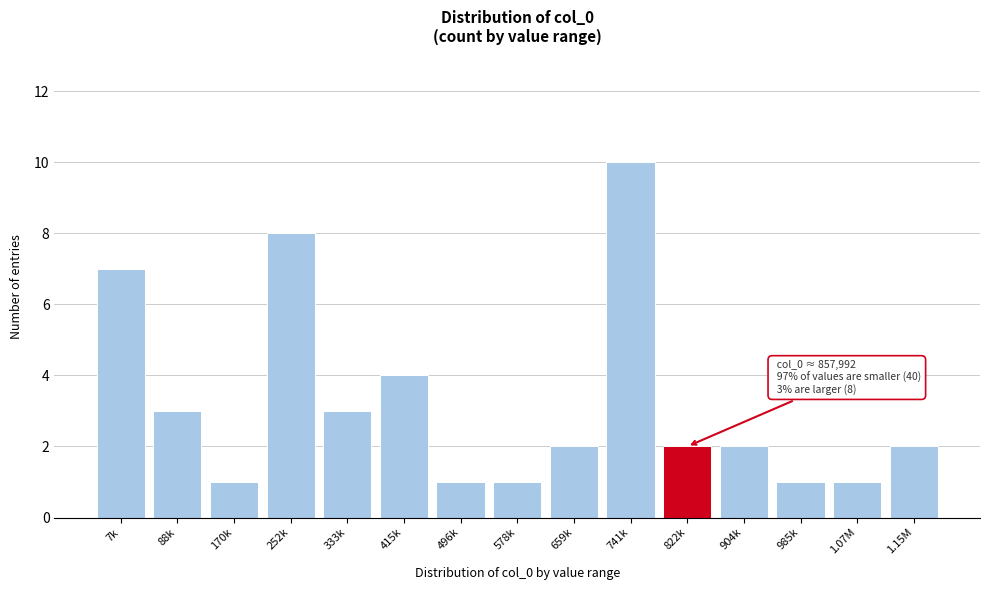

Reading right to left, list all the values displayed in this chart.

1.15M=2	1.07M=1	985k=1	904k=2	822k=2	741k=10	659k=2	578k=1	496k=1	415k=4	333k=3	252k=8	170k=1	88k=3	7k=7